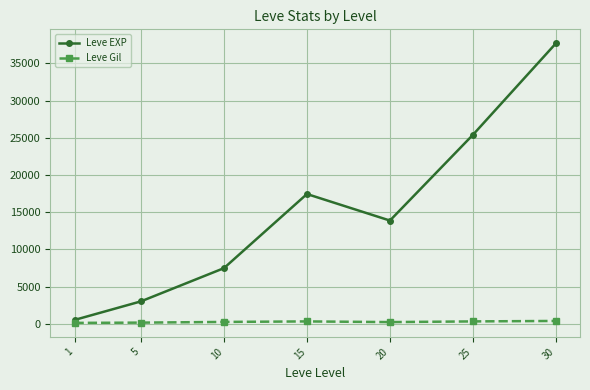

What is the greatest value displayed?

37715.0